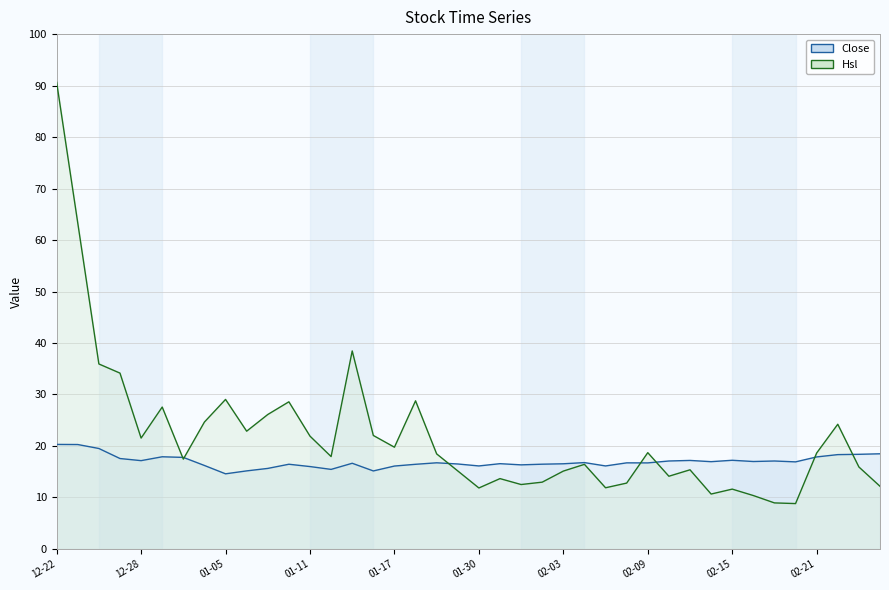

How many lines are shown in the chart?

2